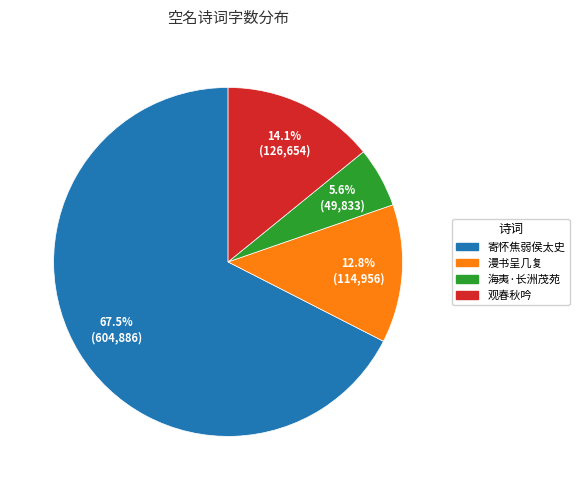

Does any single category account for the majority?

Yes